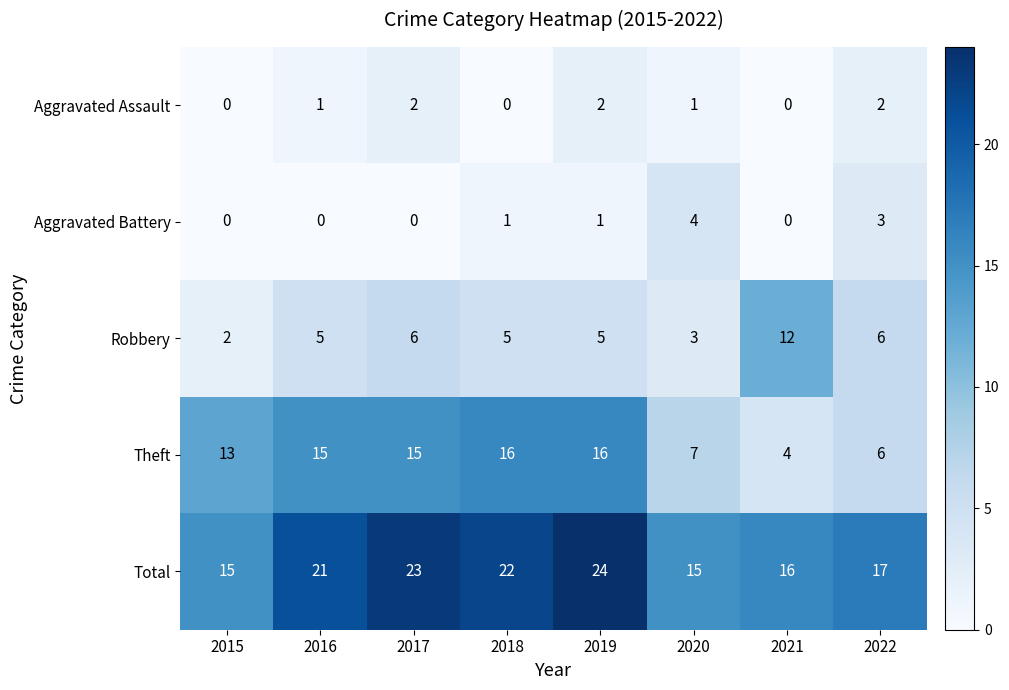

What is the sum of all Theft values?

92